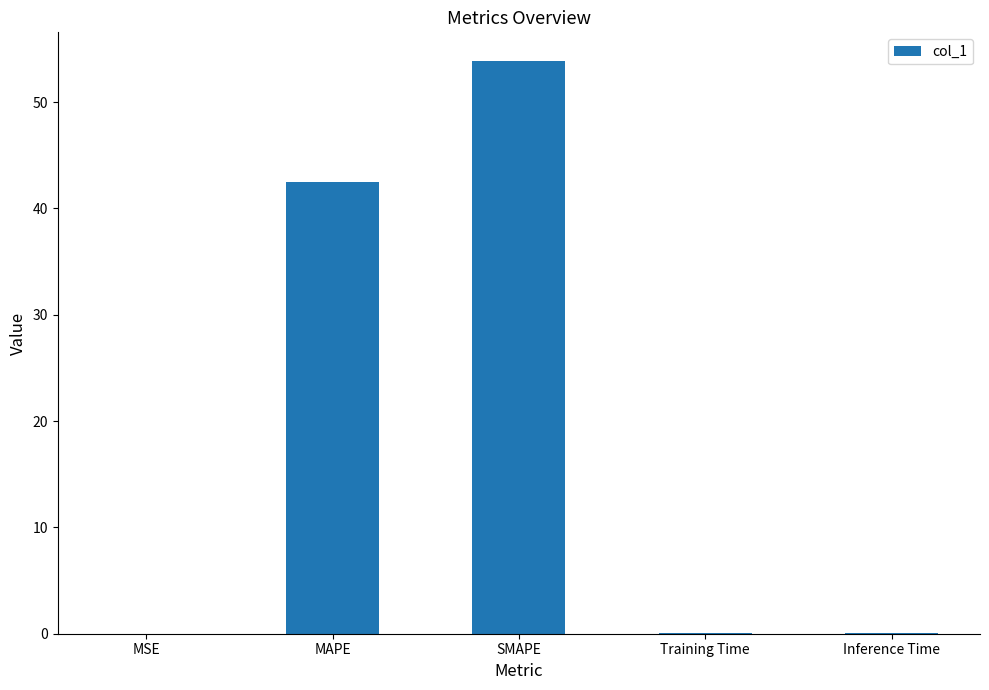

The chart shows a value of 77.8 at SMAPE. True or false?

False